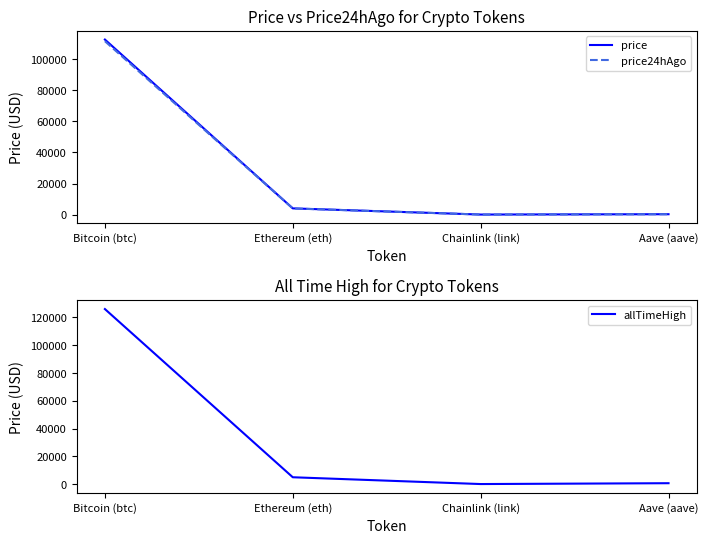

In price24hAgo, how many points are lower than both neighbors (excluding endpoints)?

1